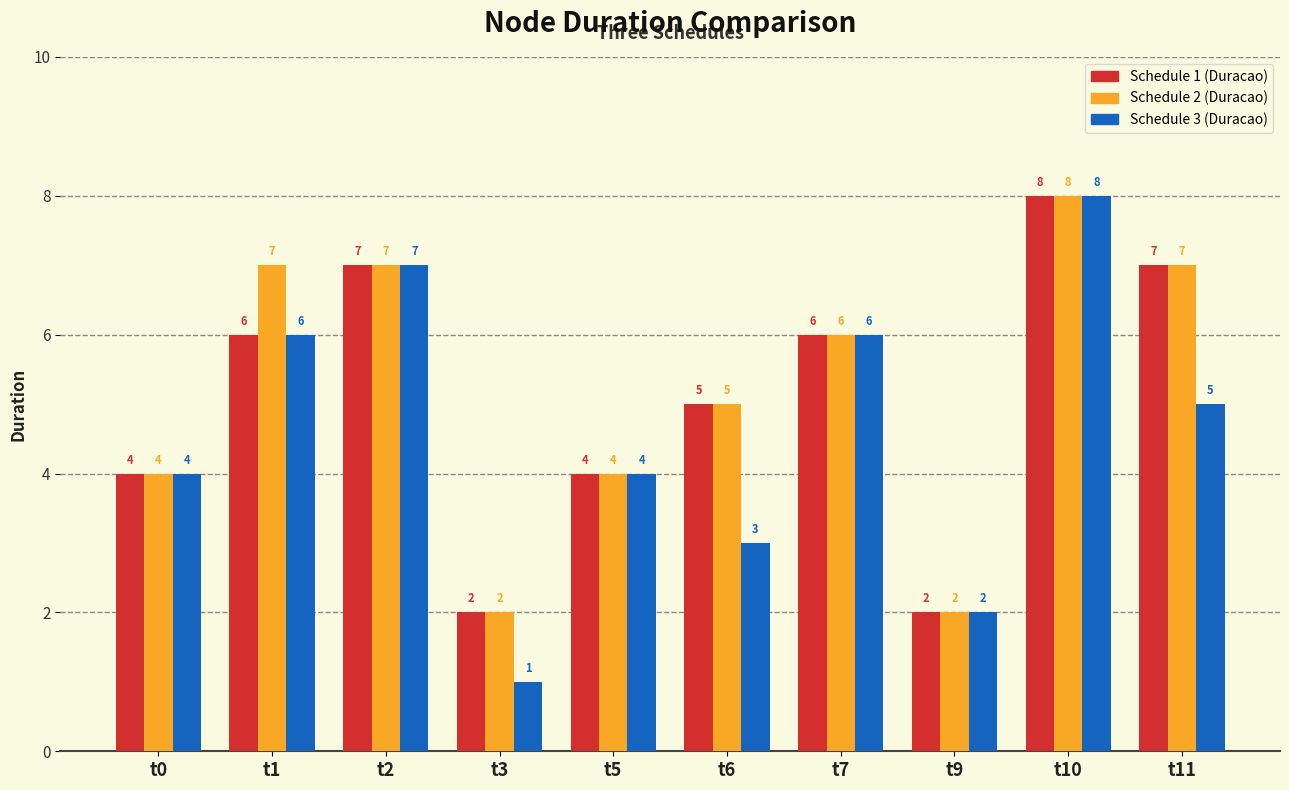

What are all the series names shown in the legend?

Schedule 1 (Duracao), Schedule 2 (Duracao), Schedule 3 (Duracao)